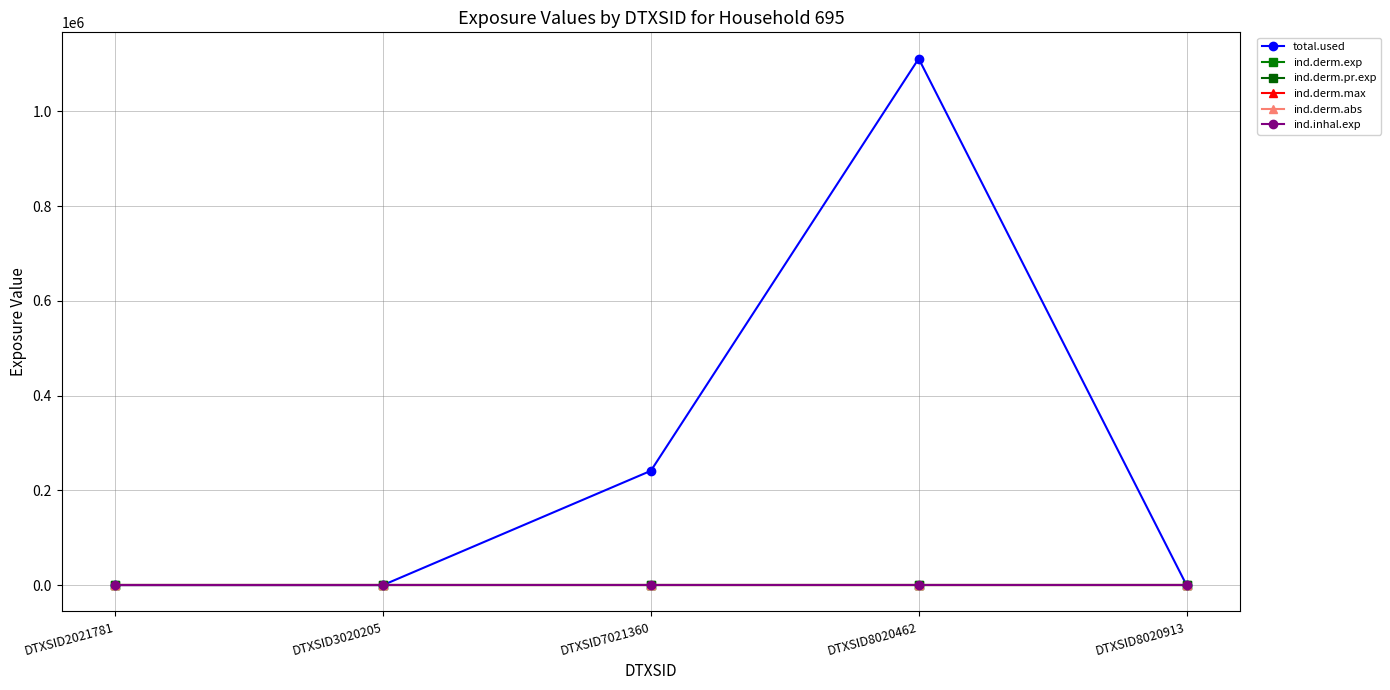

Does the chart have visible grid lines?

Yes